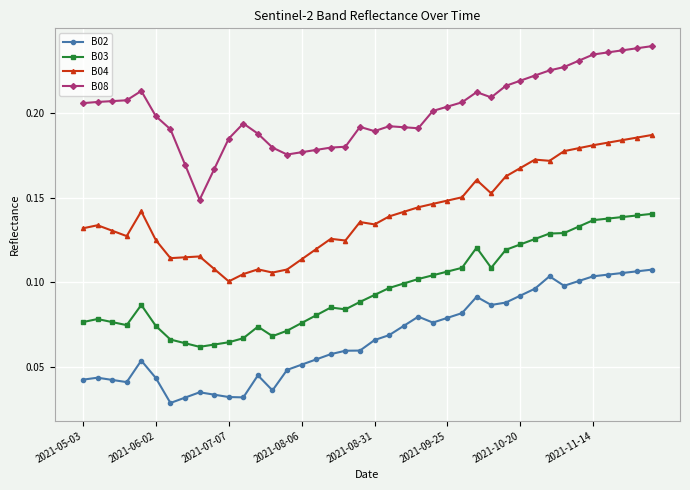

True or false: B08 and B02 cross at least once.

False